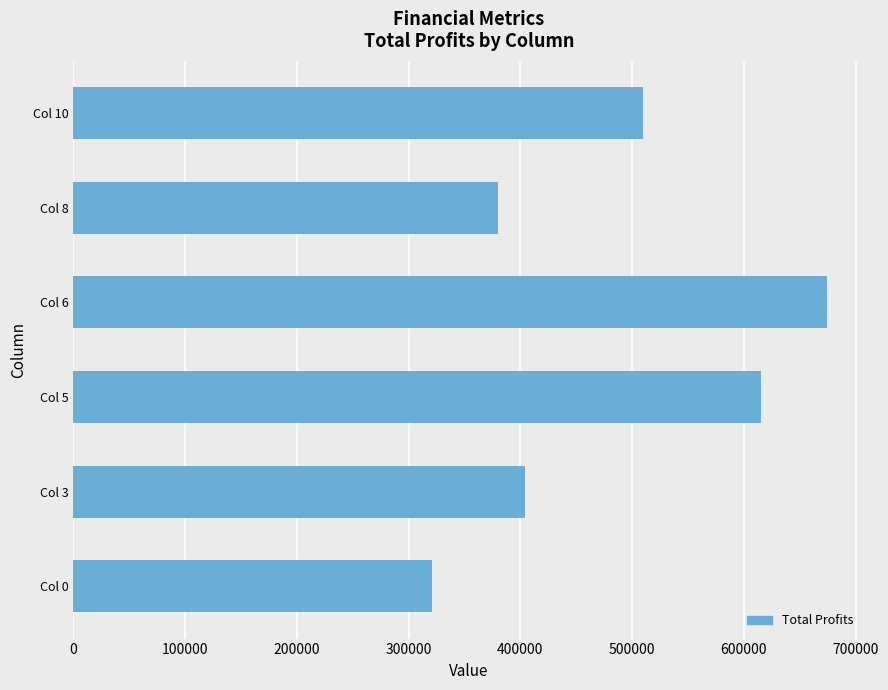

Which label corresponds to the largest value in the chart?

Col 6